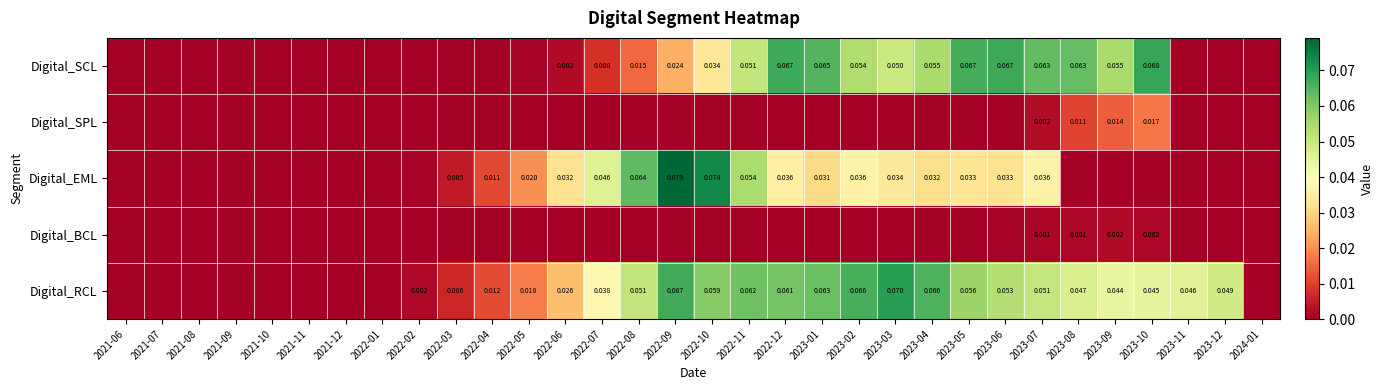

Rank the series by their maximum value, from highest to lowest.

Digital_EML, Digital_RCL, Digital_SCL, Digital_SPL, Digital_BCL